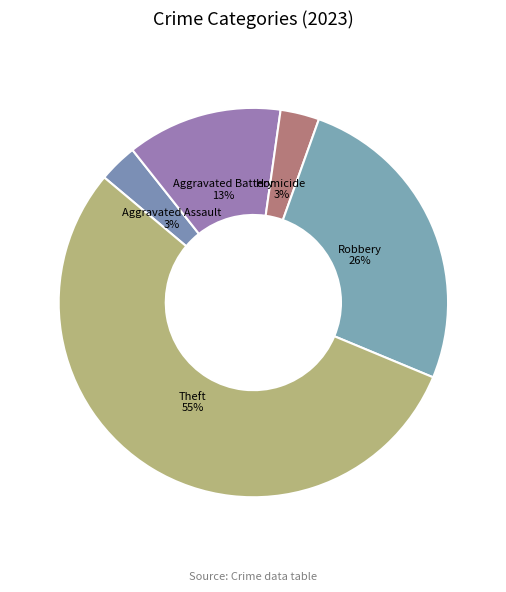

What is the largest slice in the pie chart?

Theft